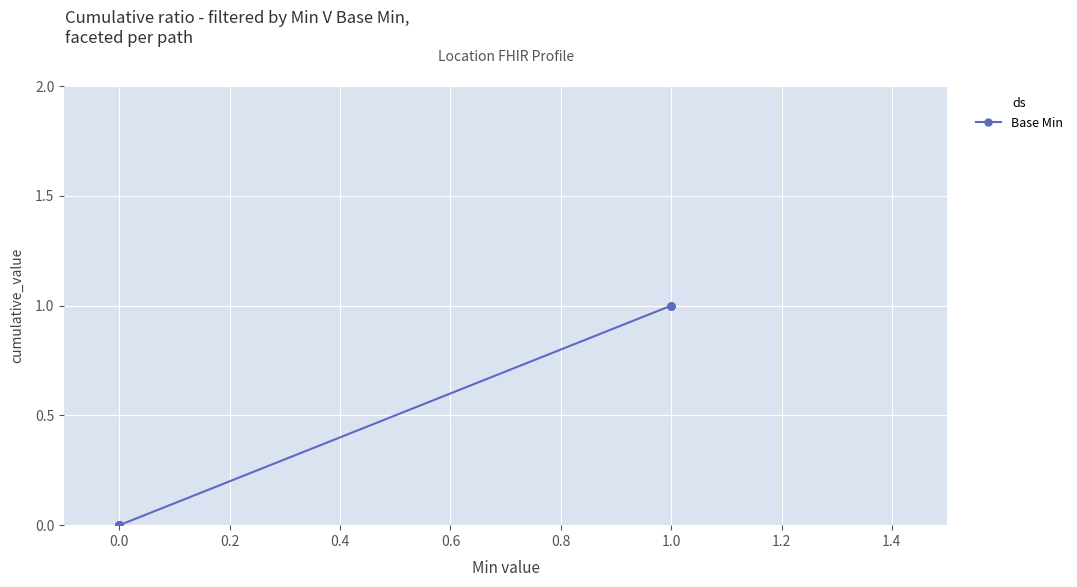

The chart shows a value of 0 at 1.0. True or false?

False